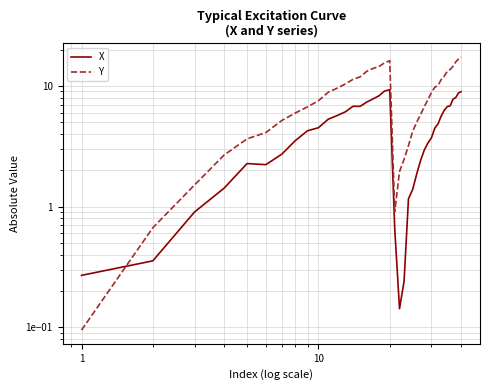

At how many categories does at least one series exceed 15?

5